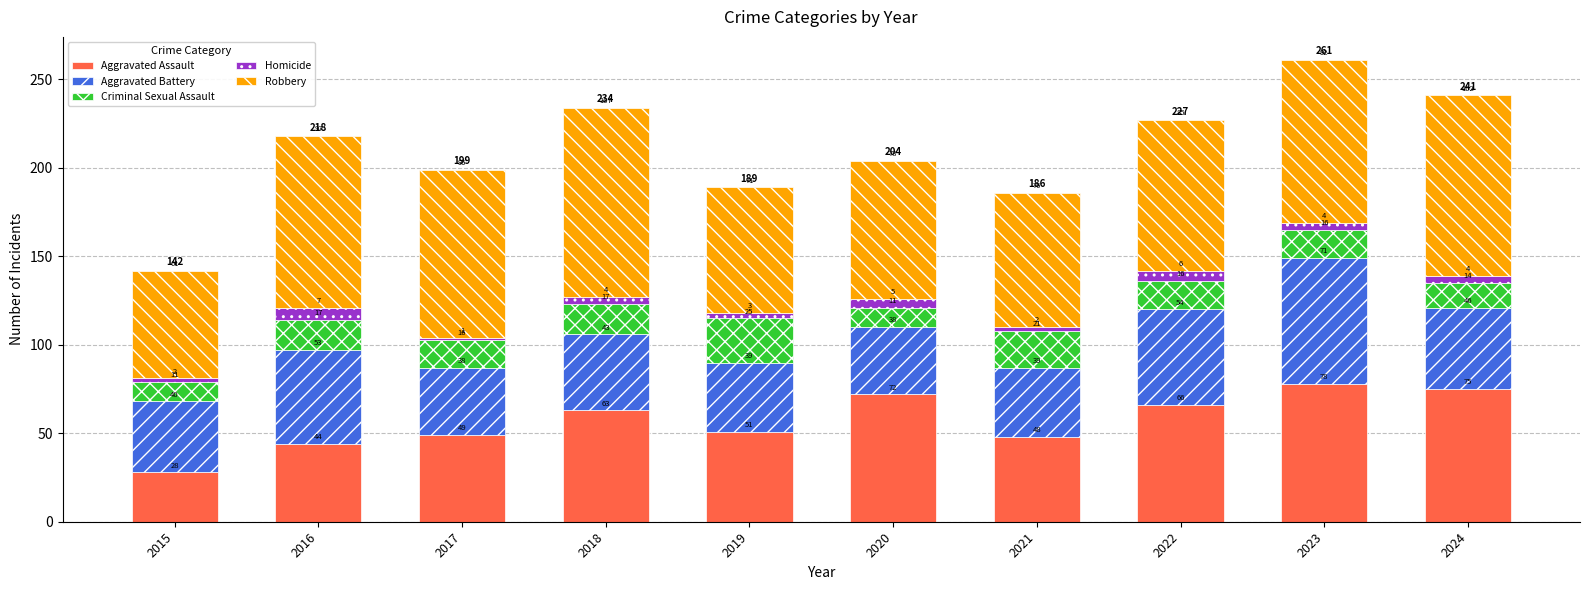

How many categories are shown in the chart?

10